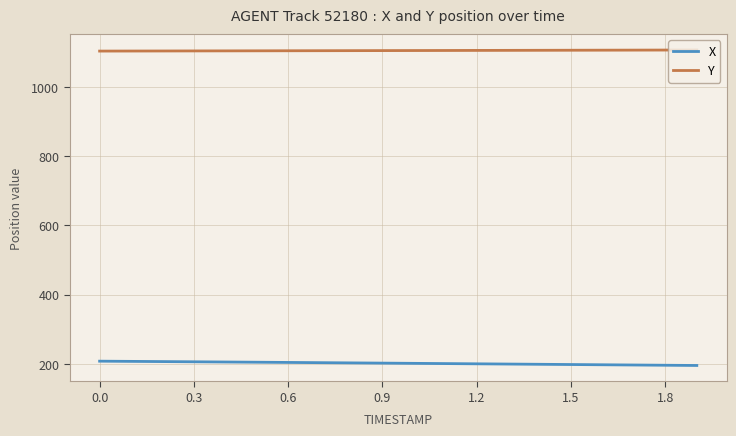

Rank the series by their maximum value, from highest to lowest.

Y, X